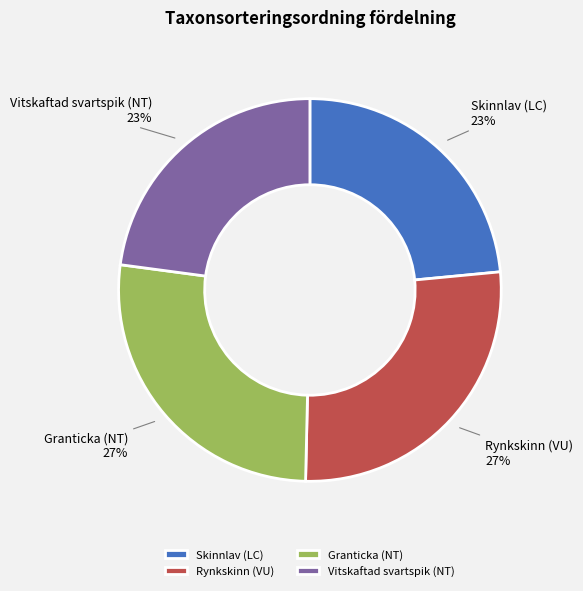

To the nearest percent, what is the difference between the largest and smallest slice percentages?

4%